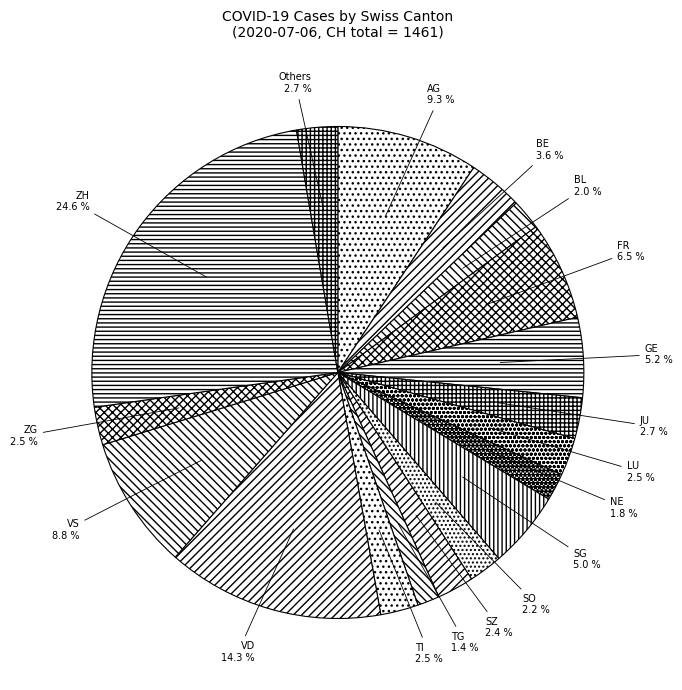

What percentage do TG and NE together represent?

3.2%